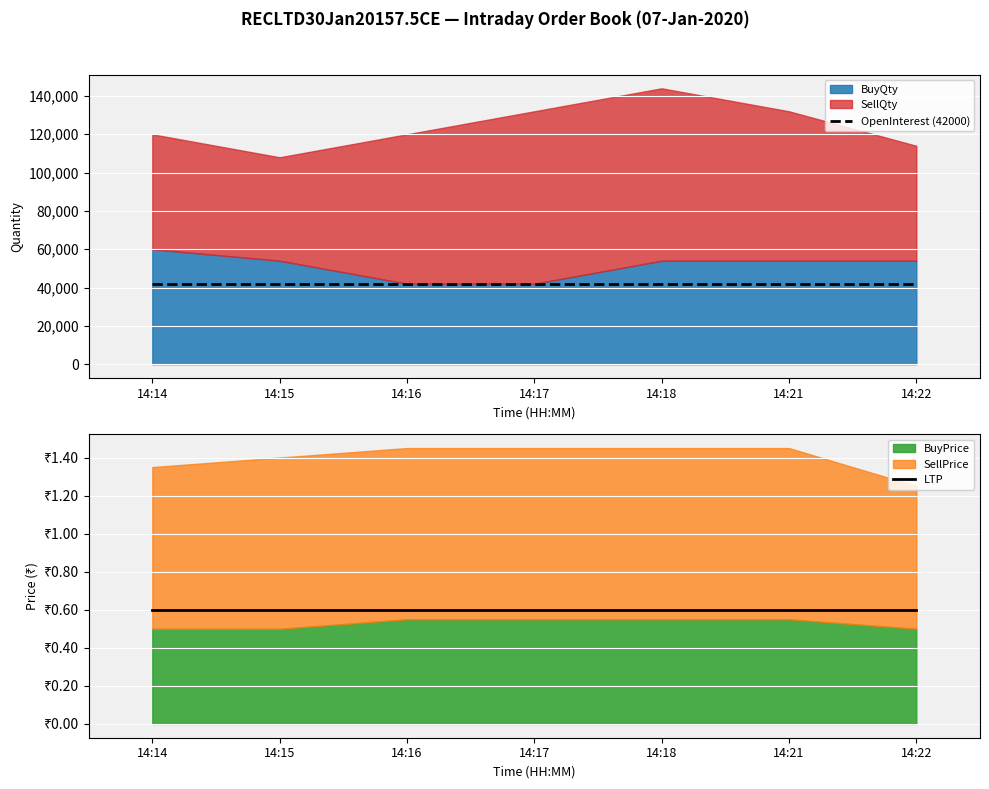

The LTP series shows 0.8 at 14:14. True or false?

False